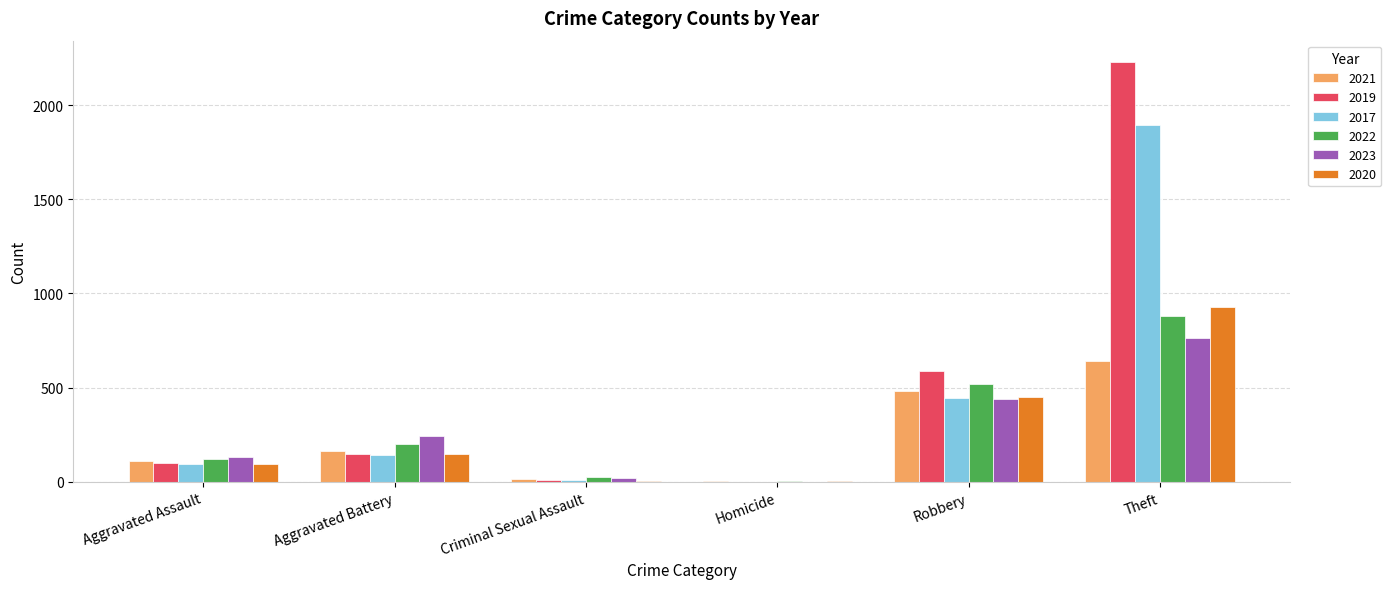

True or false: 2021 has a value of 975 at Theft.

False